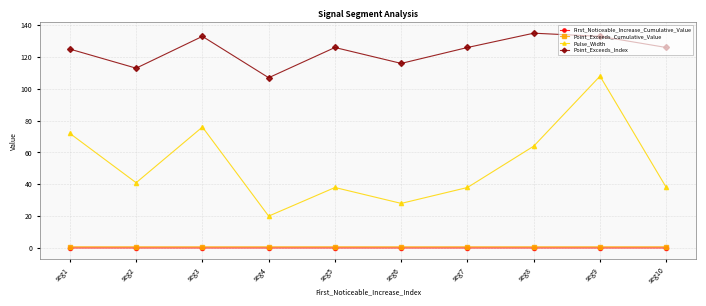

What is the greatest value displayed?

135.0